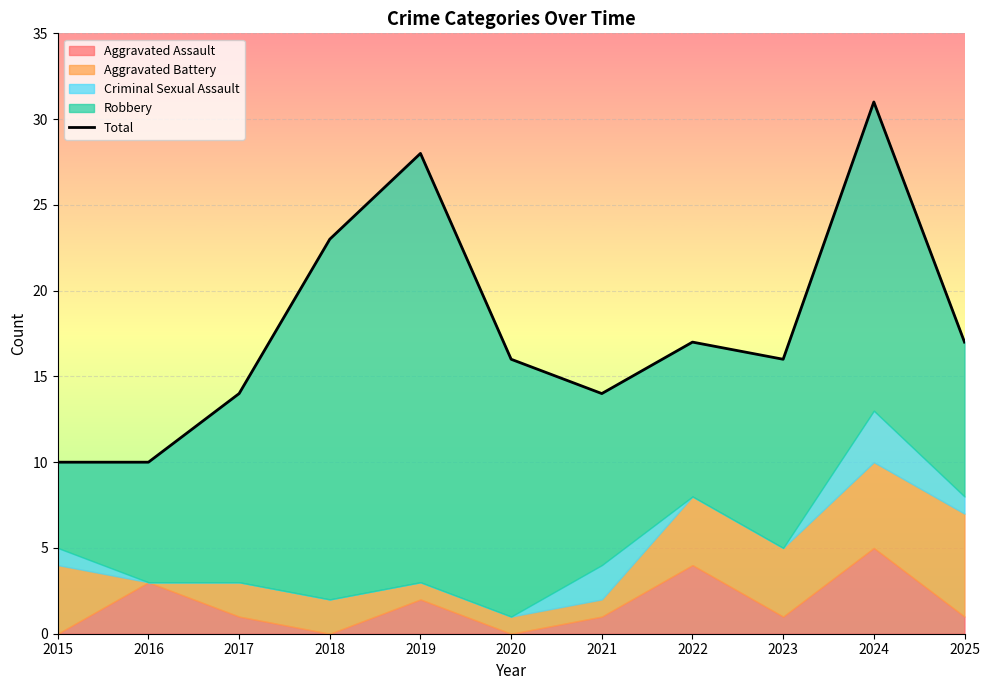

How many values are below 16?

4